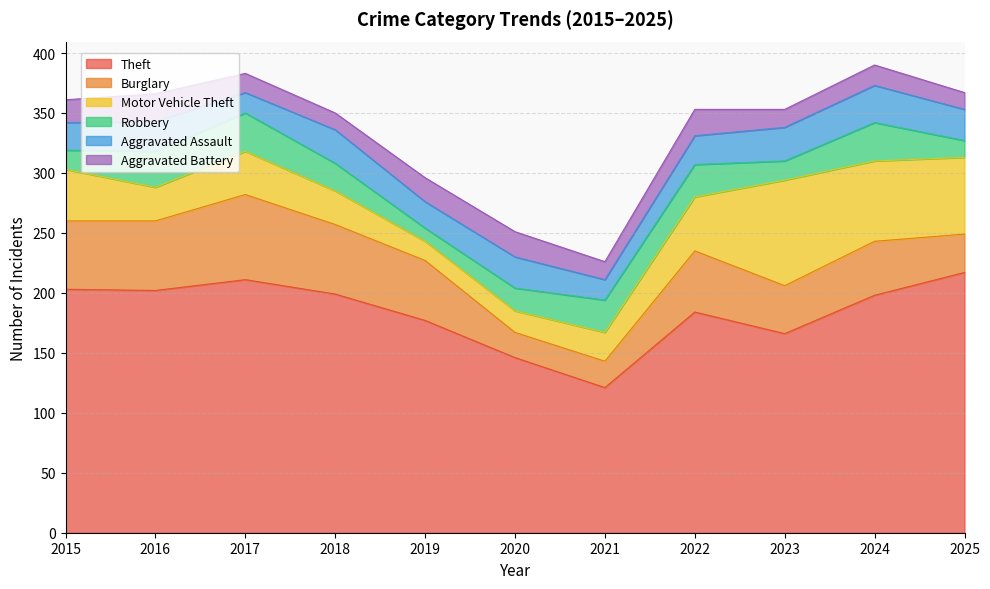

How many values in the Aggravated Assault series exceed 25?

5